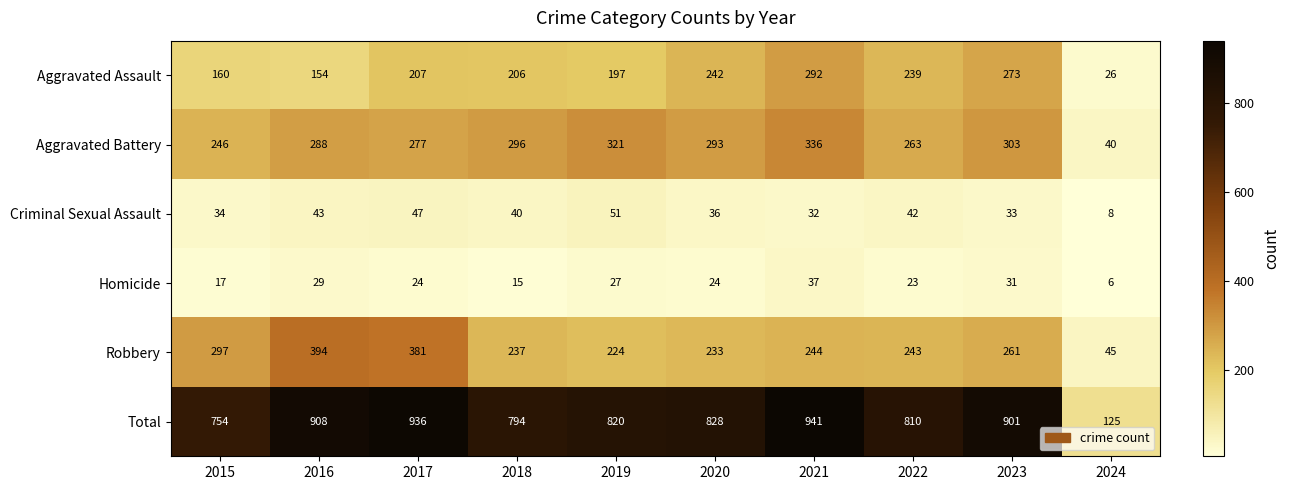

At how many categories does at least one series exceed 334?

9